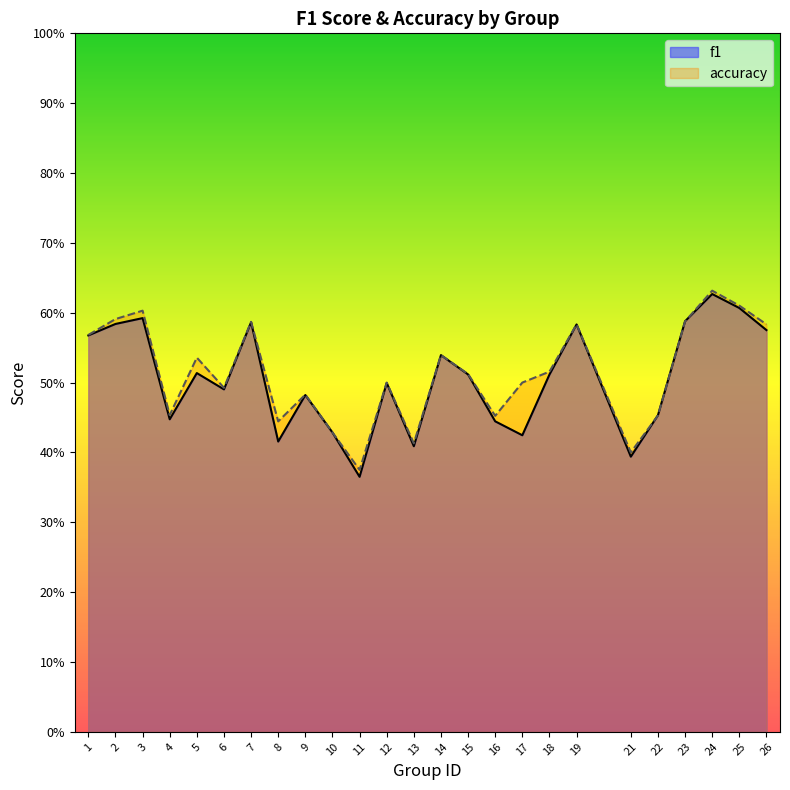

Which series ends up on top after the final intersection of accuracy and f1?

accuracy